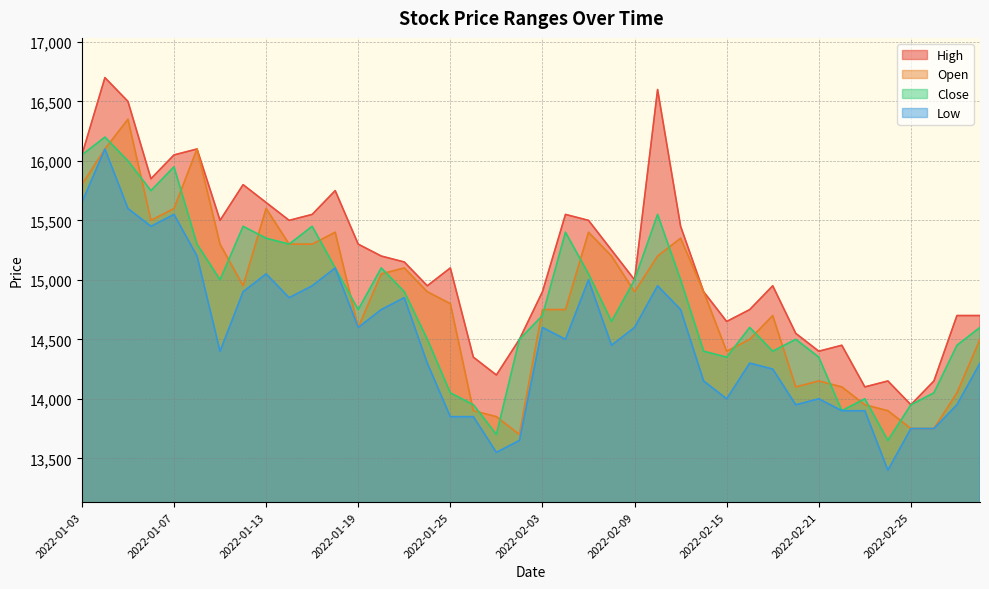

Where does the Close series first go above 14750?

2022-01-03